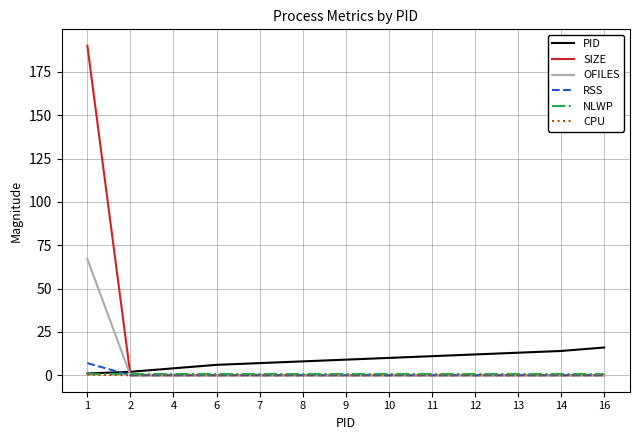

What is the total value across all series at 9?

10.0